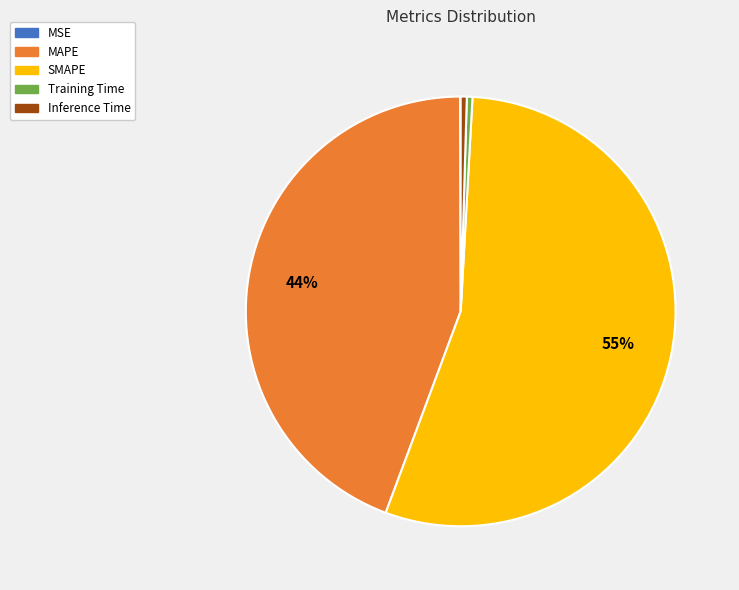

To the nearest percent, what is the average slice percentage?

20%